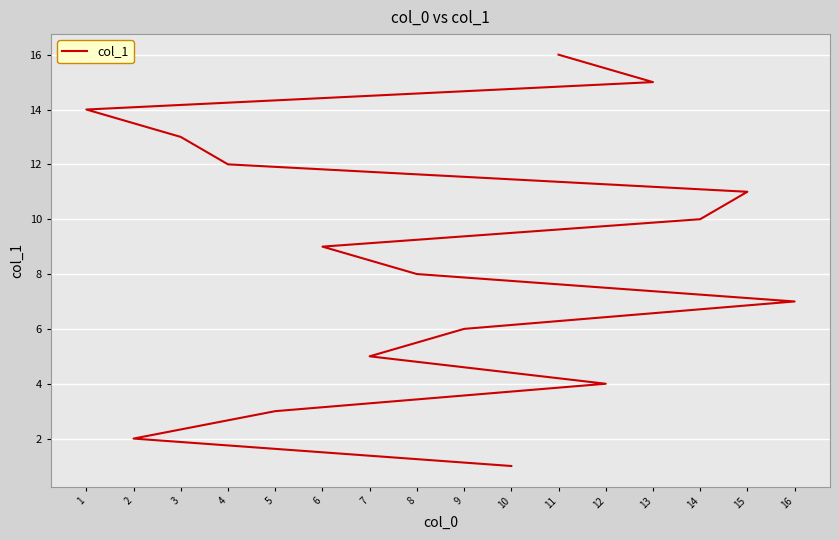

At which label does the data first exceed 9?

14